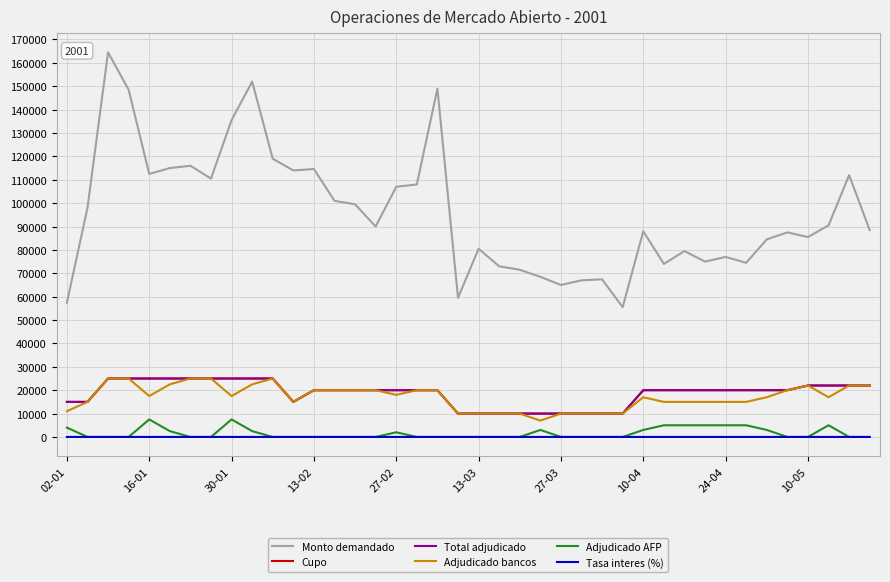

Is this an area chart (filled region under the line)?

No